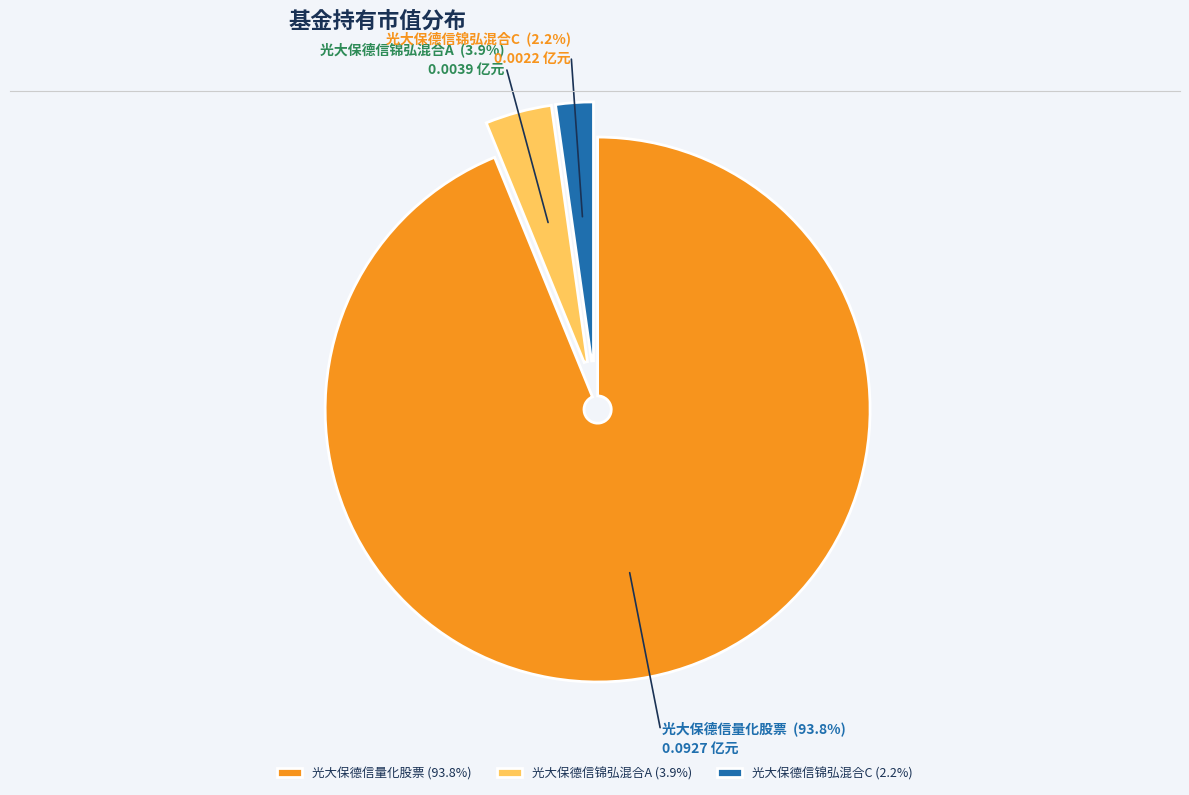

To the nearest percent, what portion does 光大保德信锦弘混合A represent?

4%